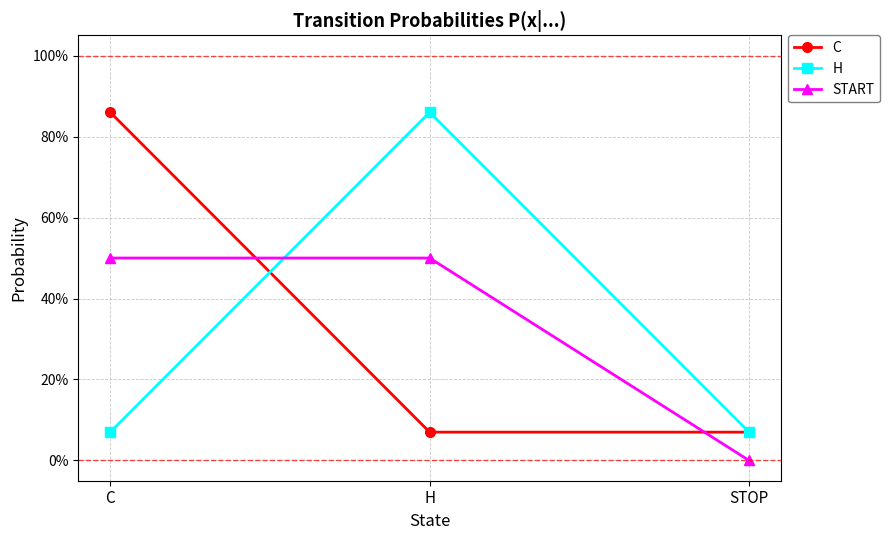

What is the difference between the highest and lowest values at STOP?

0.1